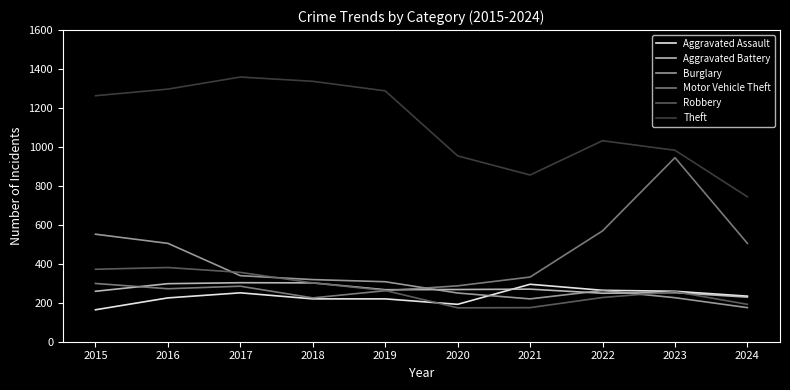

Which series has the largest total across all categories?

Theft